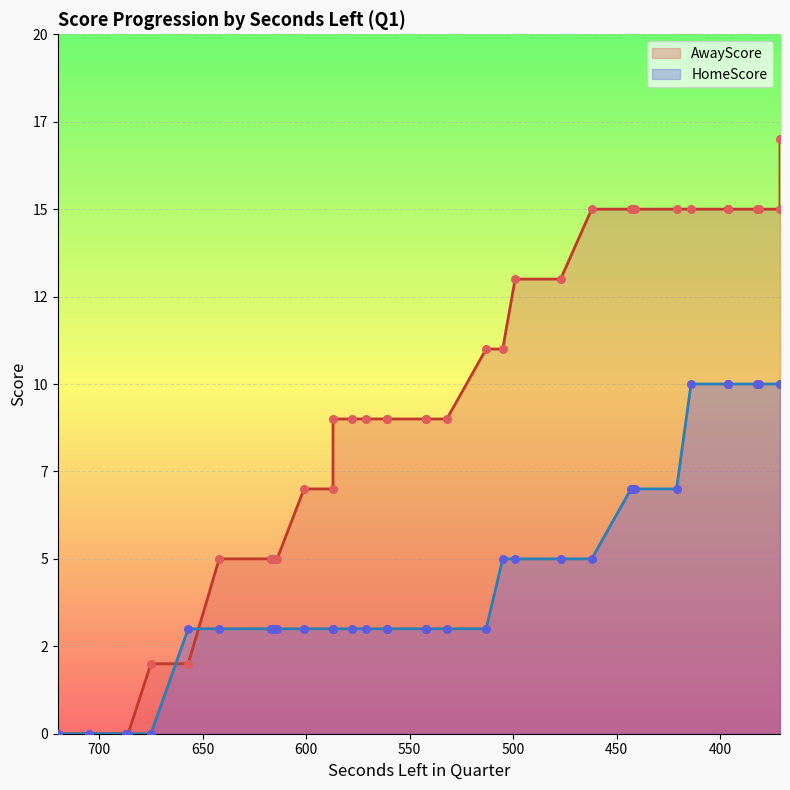

What is the total value across all series at 542?

12